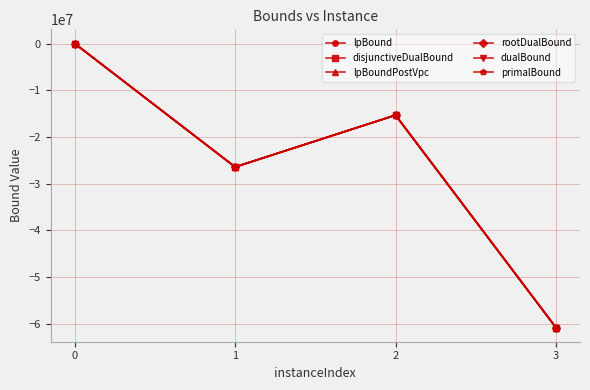

At which category does the chart reach its minimum across all series?

3